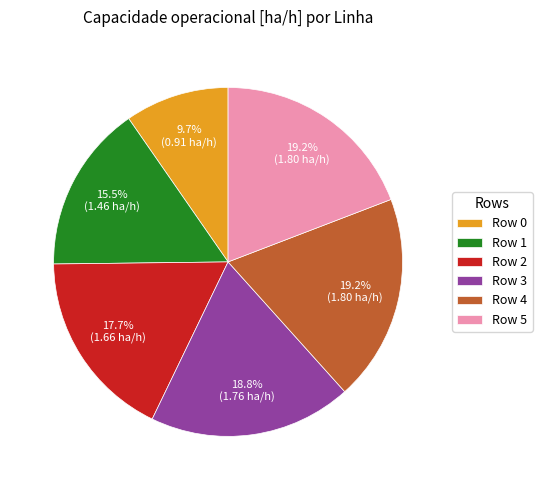

Does Row 4 represent more than half of the total?

No